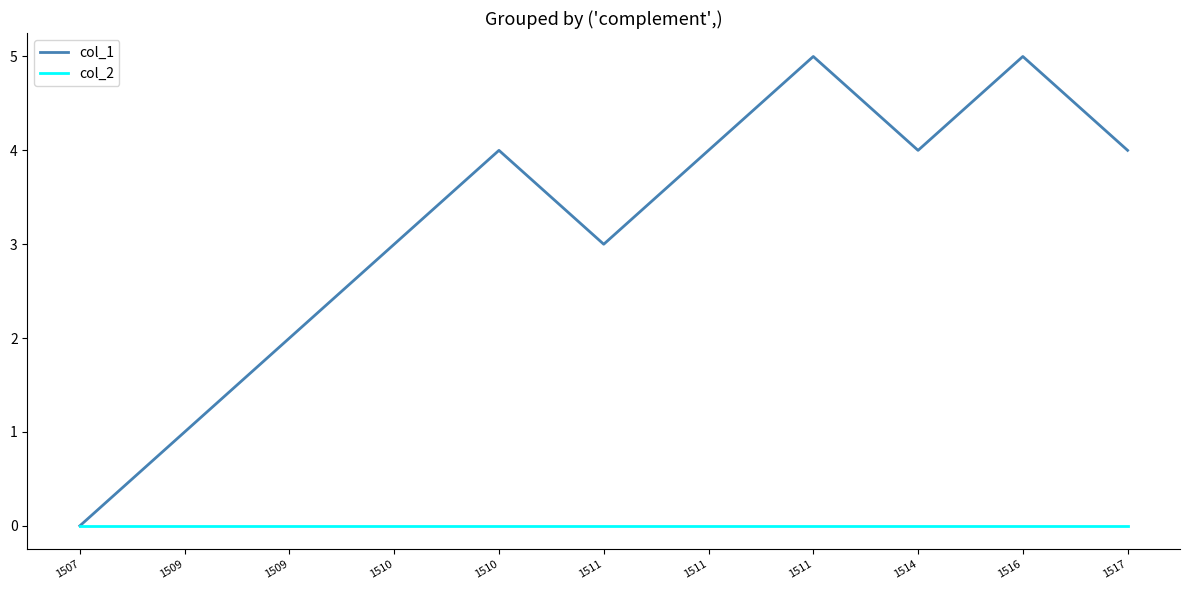

How many lines are shown in the chart?

2